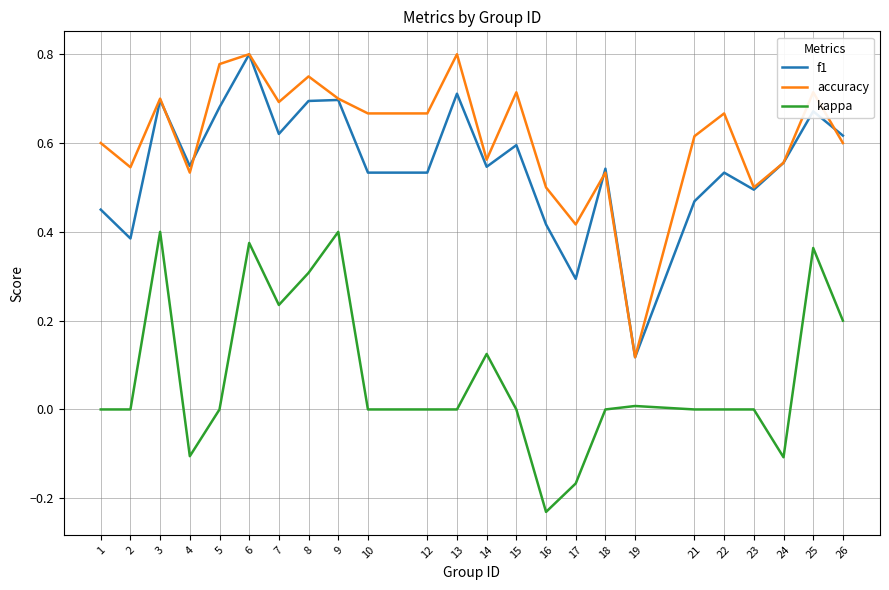

True or false: accuracy and kappa intersect in this chart.

False